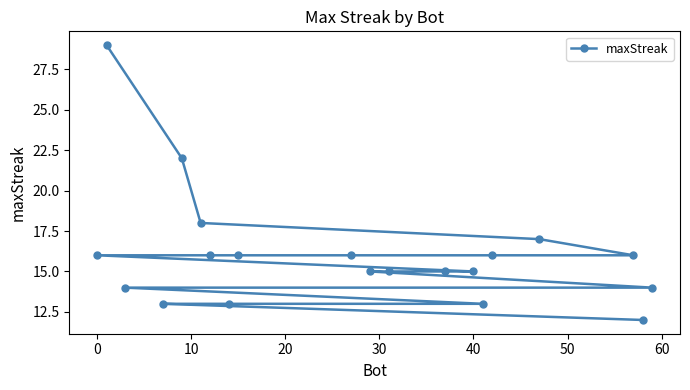

Does the chart have visible grid lines?

No